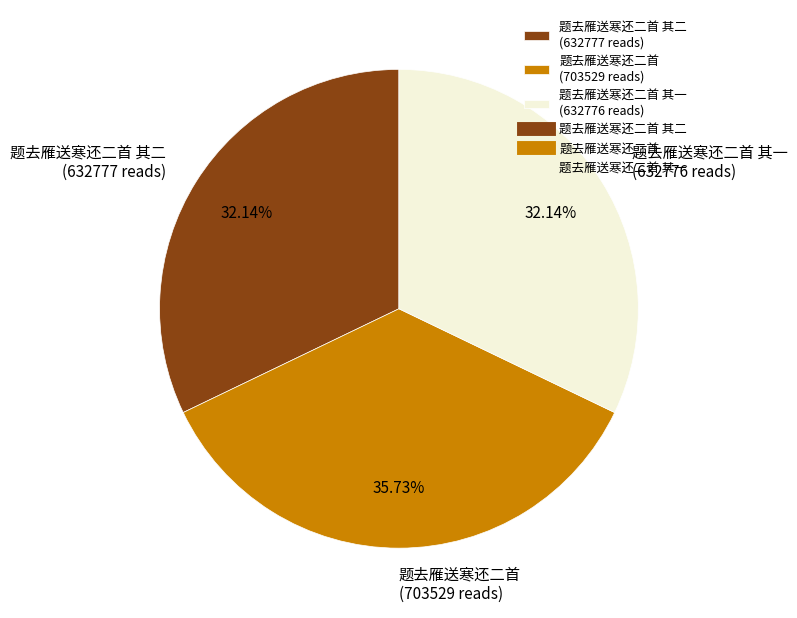

Does any single category account for the majority?

No